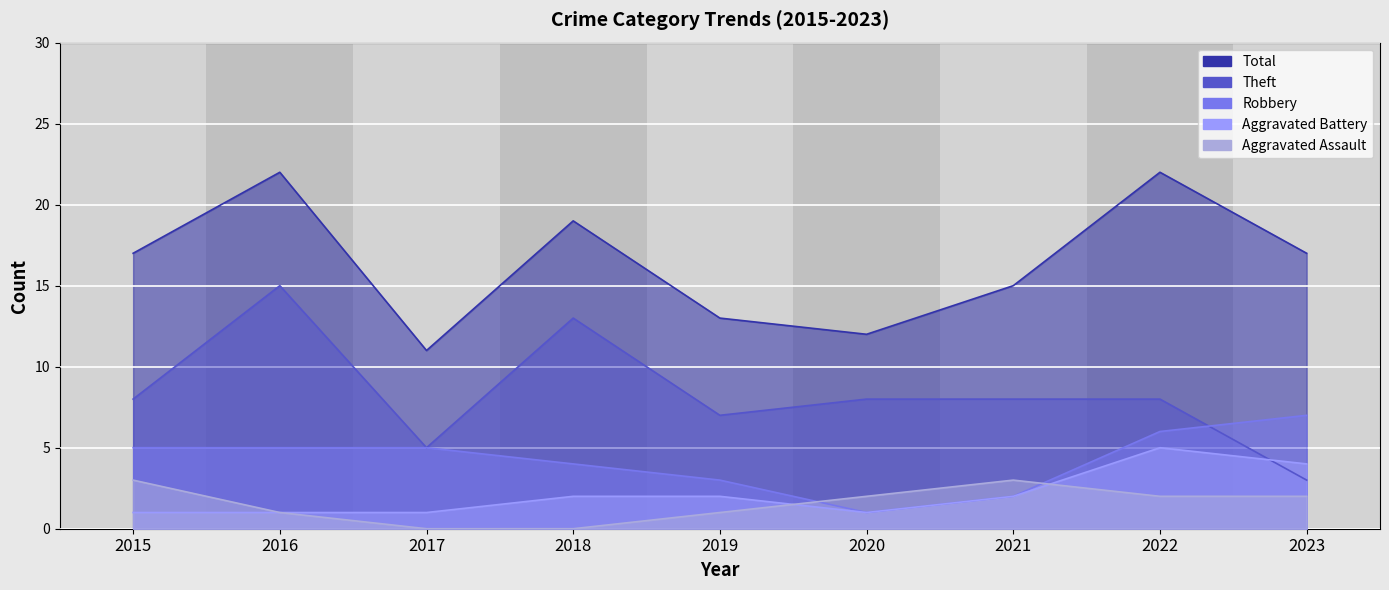

Is the value of Total at 2021 greater than the value of Aggravated Battery at 2018?

Yes